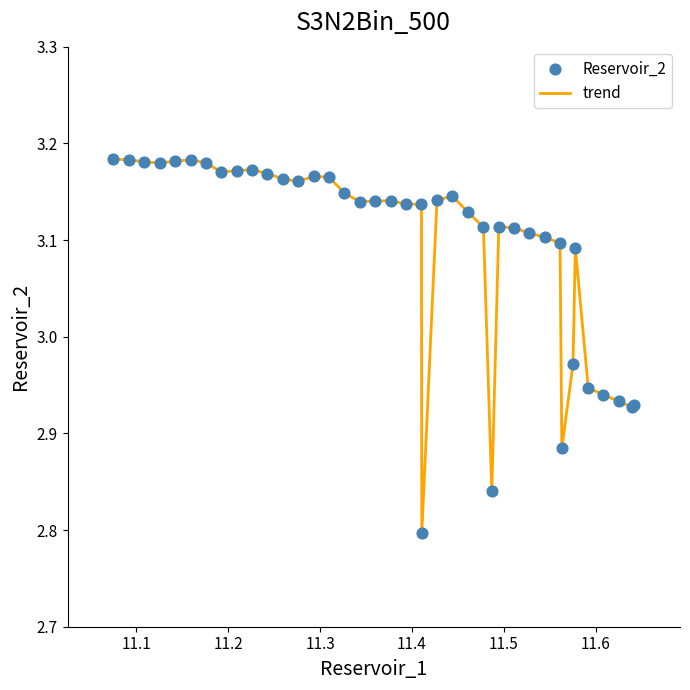

How many lines are shown in the chart?

1